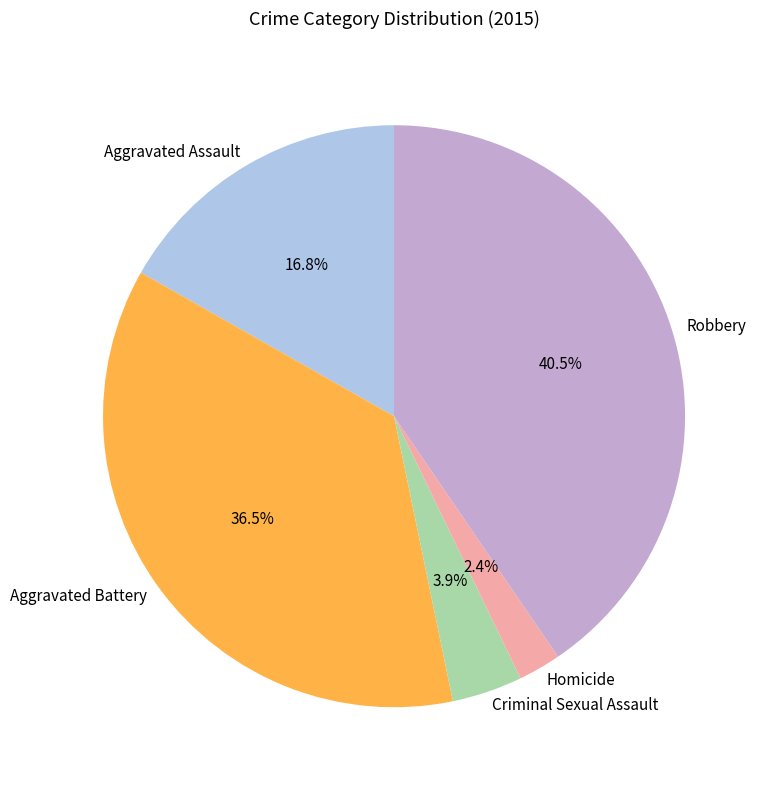

Rank the categories by value from lowest to highest.

Homicide, Criminal Sexual Assault, Aggravated Assault, Aggravated Battery, Robbery